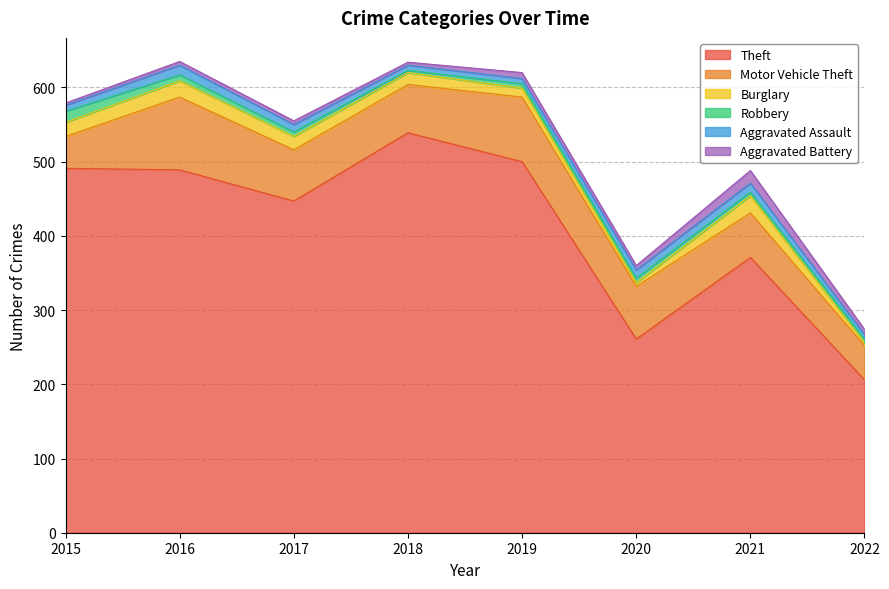

At which category is the sum across all series the highest?

2016